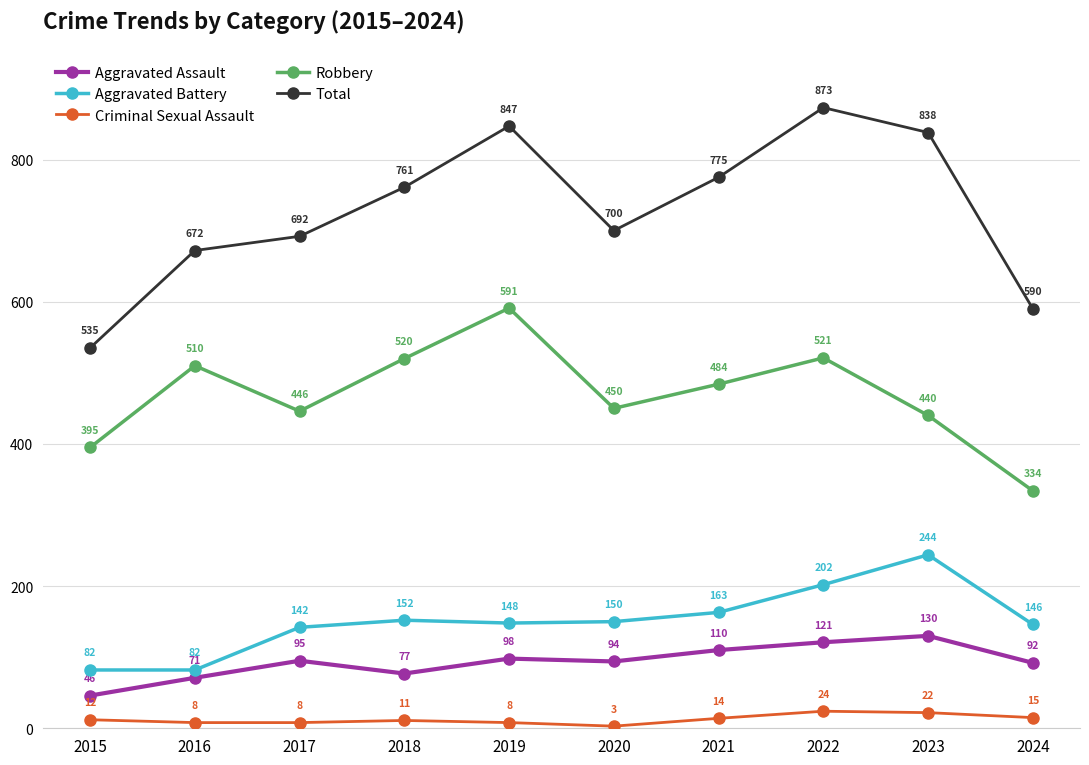

What is the sum of the Aggravated Battery values at 2024 and 2019?

294